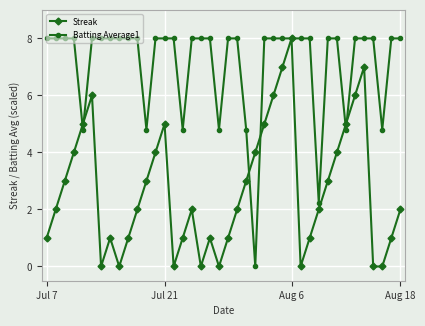

What are all the series names shown in the legend?

Streak, Batting Average1